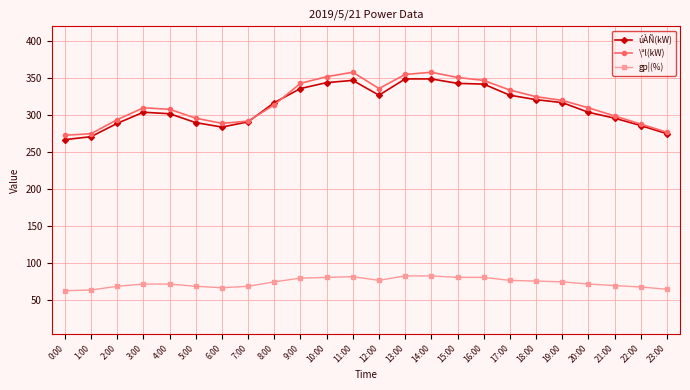

What is the spread (max minus min) of values at 14:00?

275